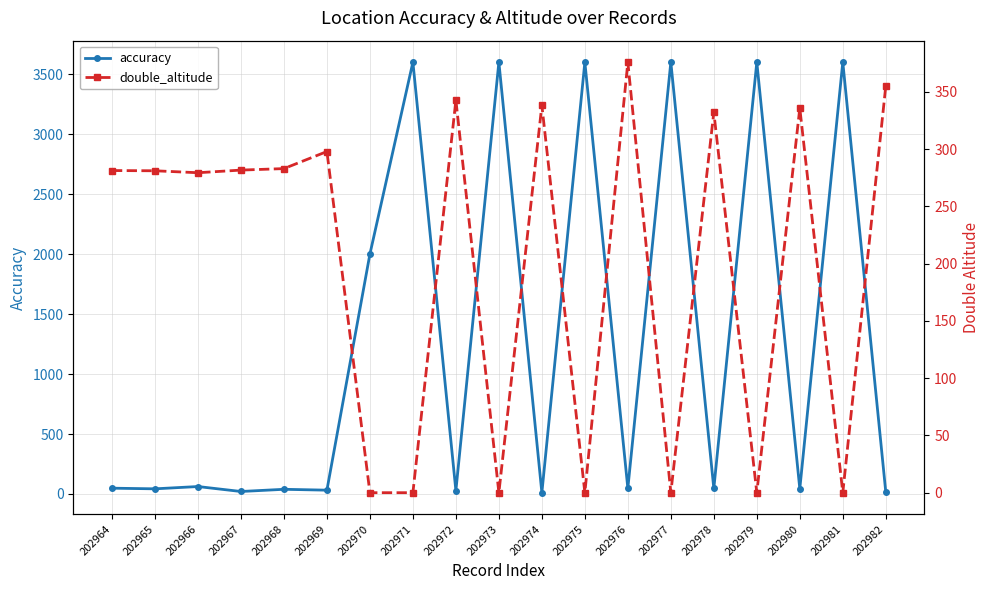

What is the spread (max minus min) of values at 202974?

327.4